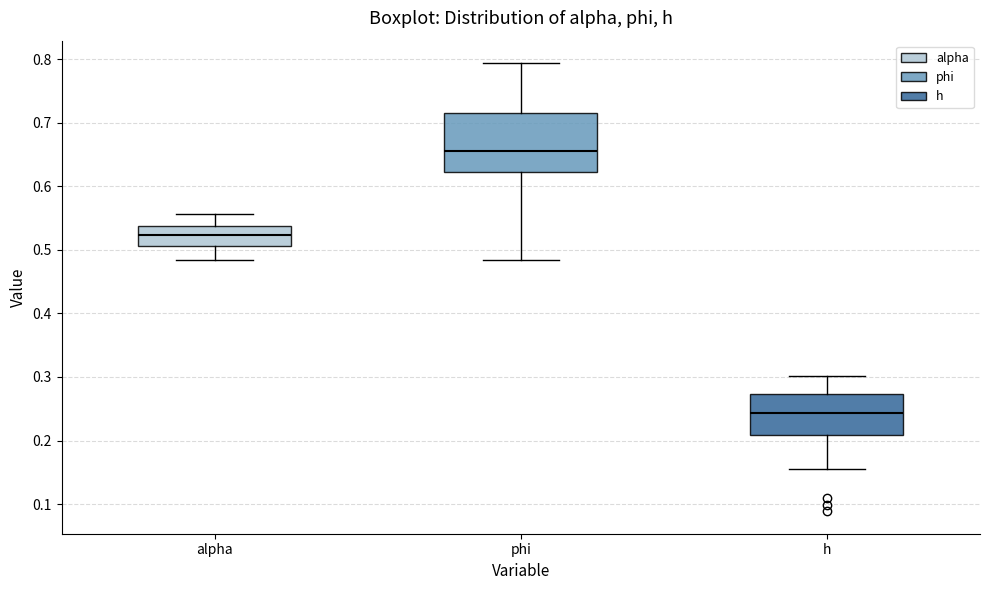

Which box is the tallest, from its lower edge to its upper edge?

phi